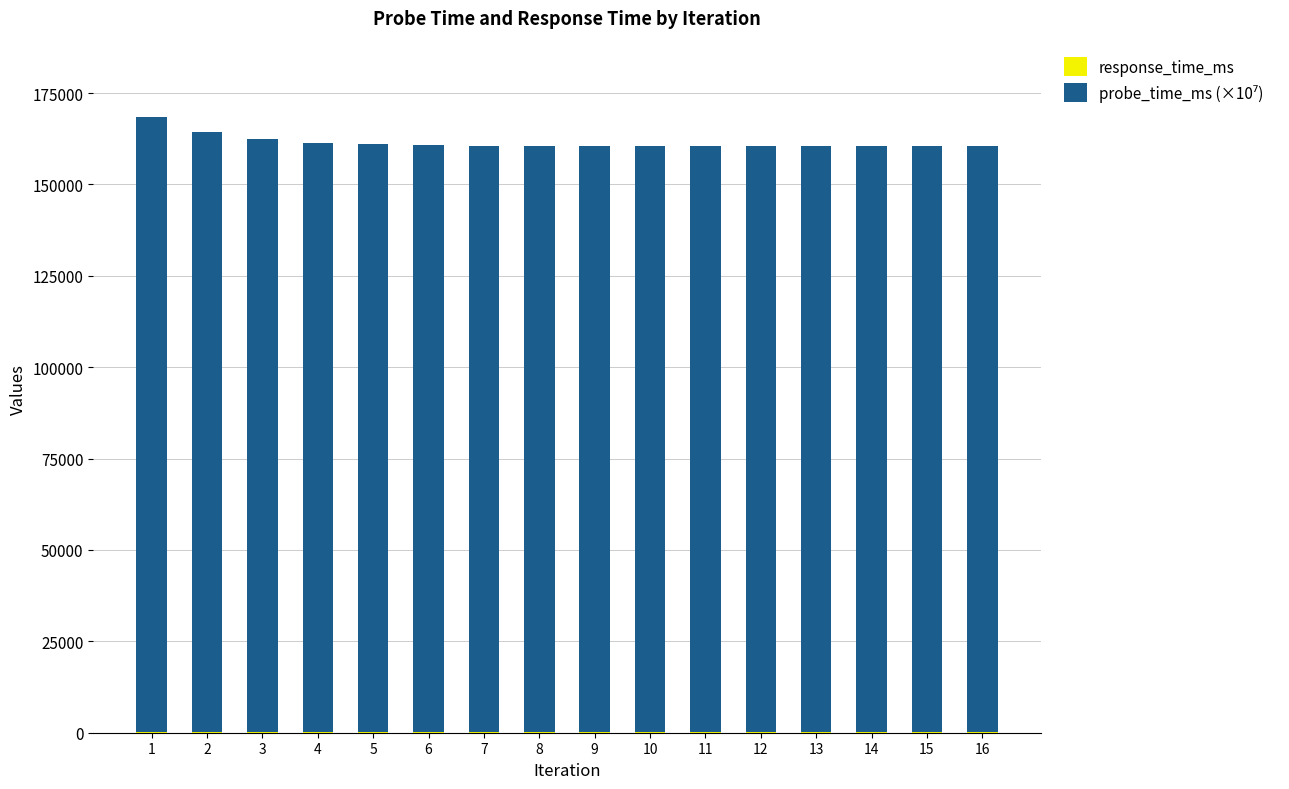

Which series has the widest spread of values?

probe_time_ms (×10⁷)